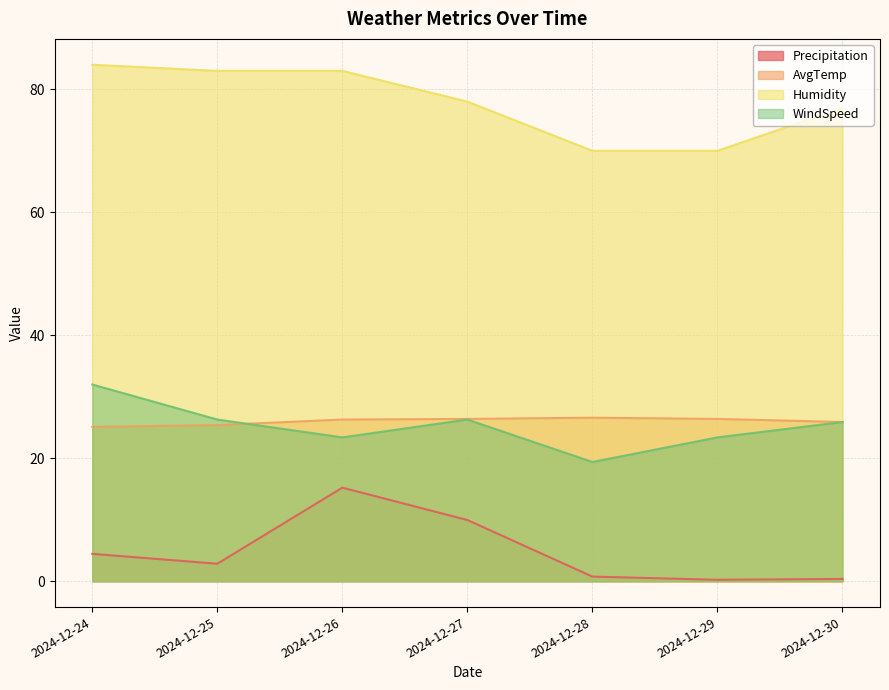

What is the value of the AvgTemp point at the 5th from the left?

26.6